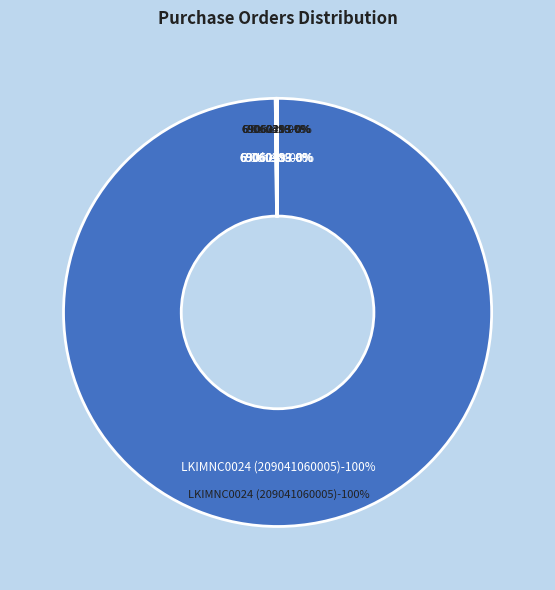

Does any single category account for the majority?

Yes